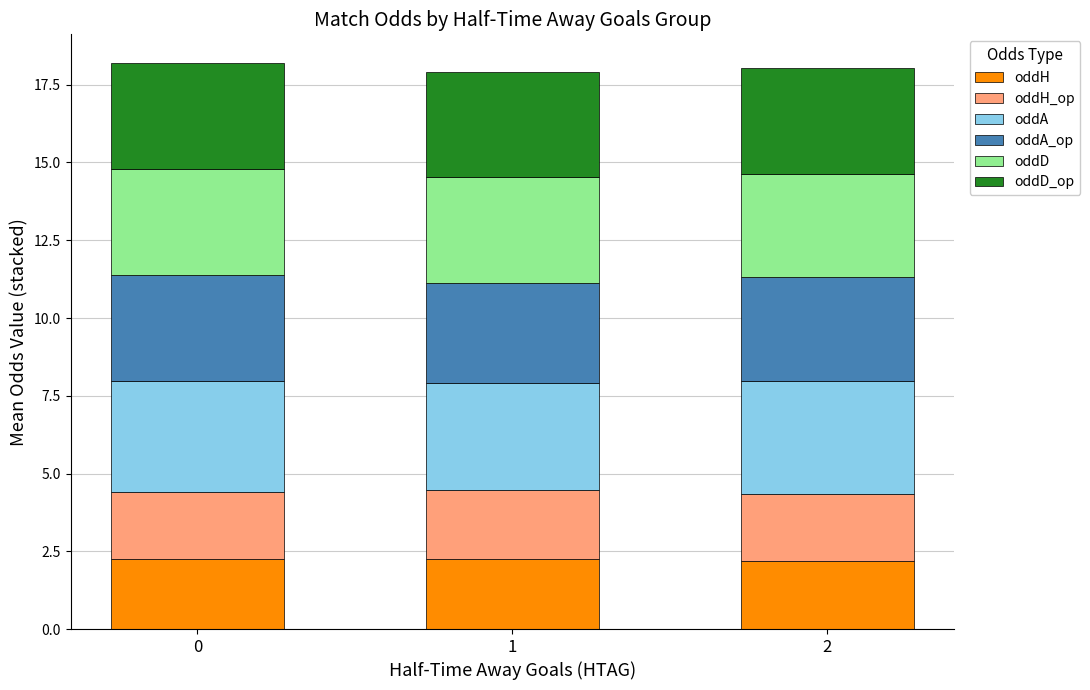

What is the total value across all series at 2?

18.0